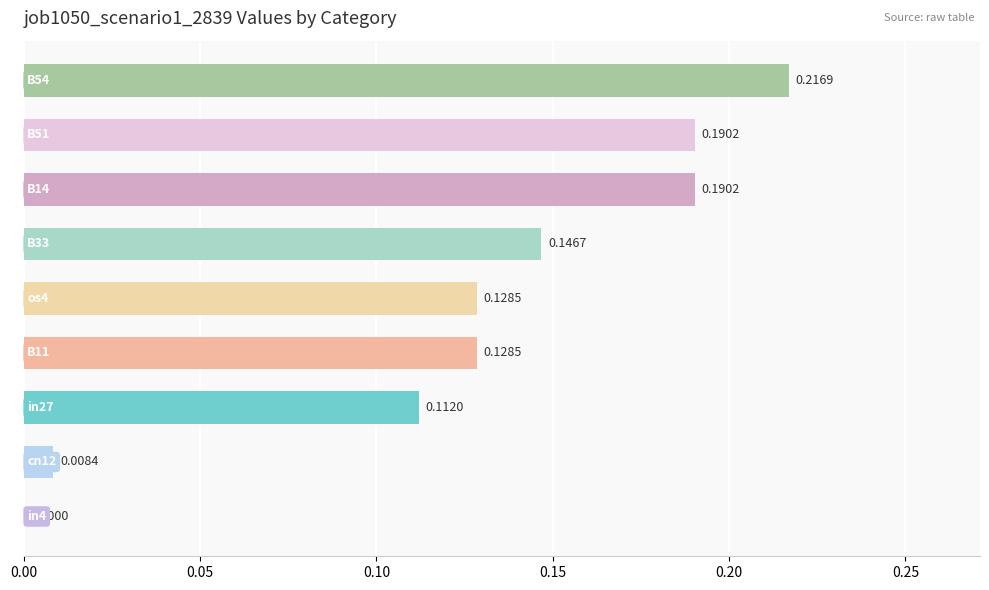

What is the sum of all values?

1.1